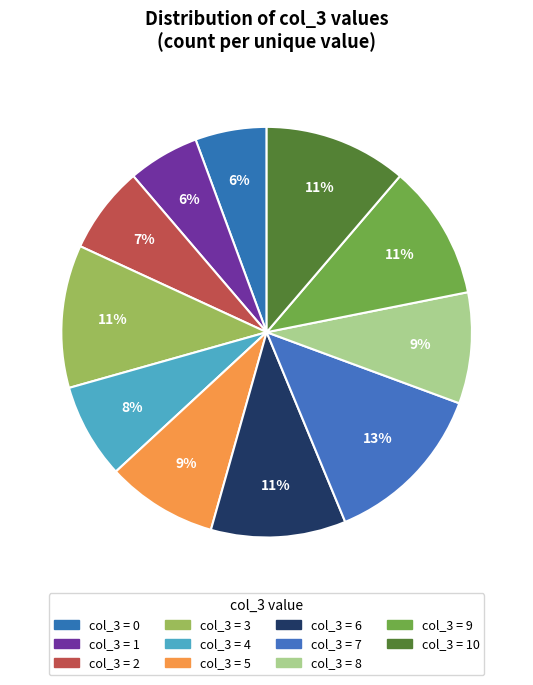

Count the number of slices in the pie.

11